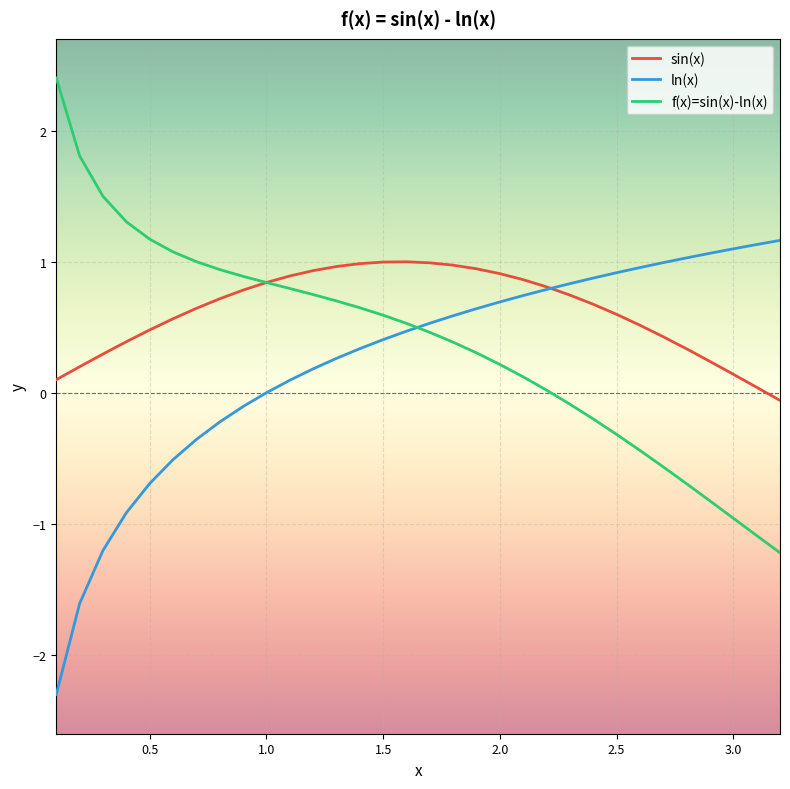

True or false: ln(x) and f(x)=sin(x)-ln(x) intersect in this chart.

True